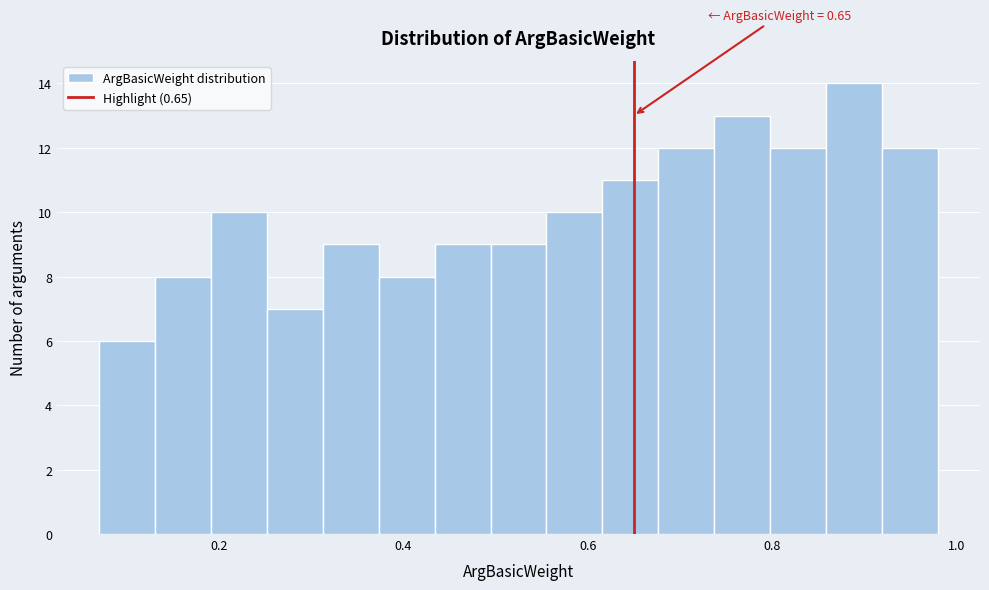

Read against the x-axis, roughly where is the centre of the tallest bar?

0.88